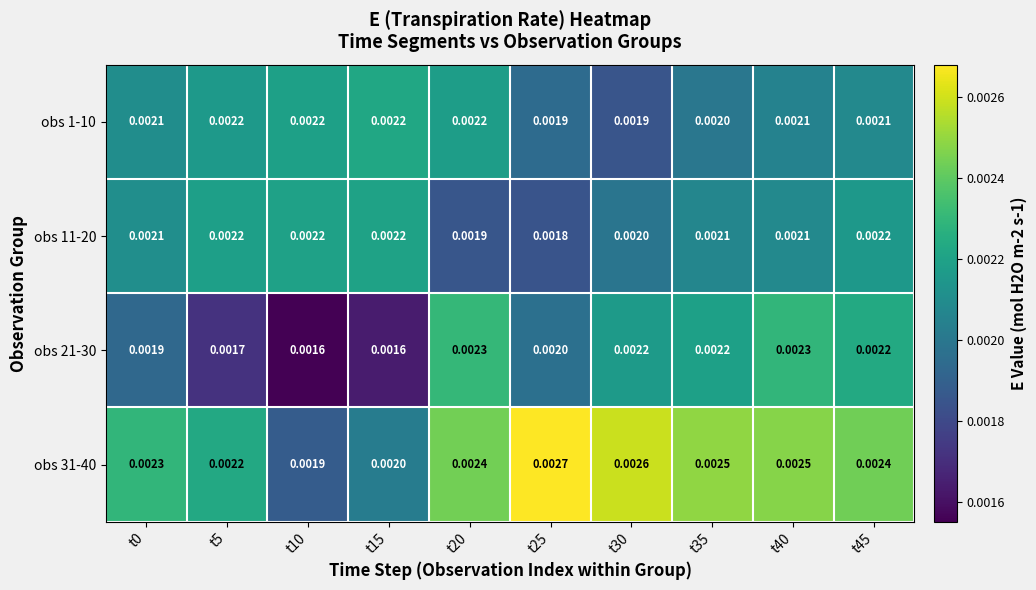

Is the value of obs 11-20 at t20 greater than the value of obs 21-30 at t30?

No